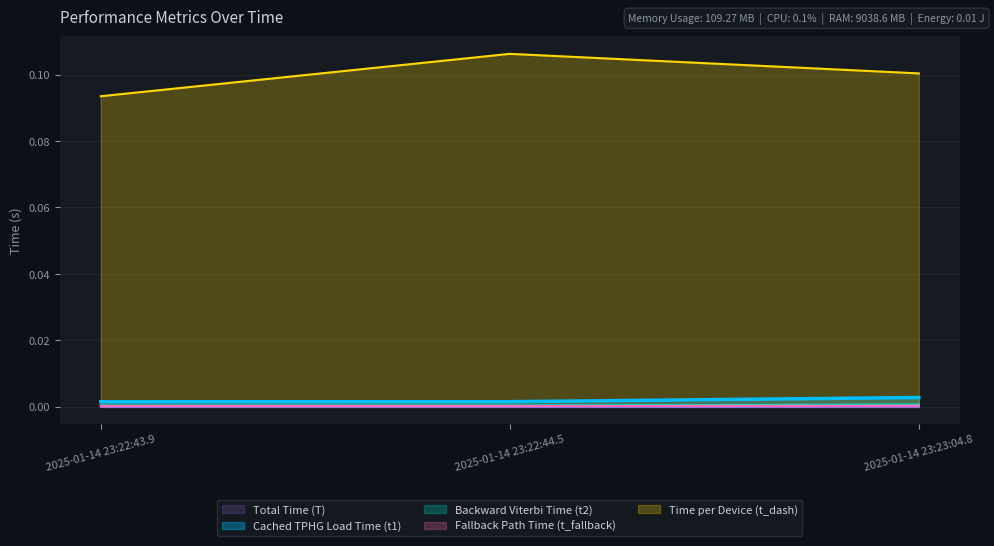

What position from the left is 2025-01-14 23:22:43.9?

1